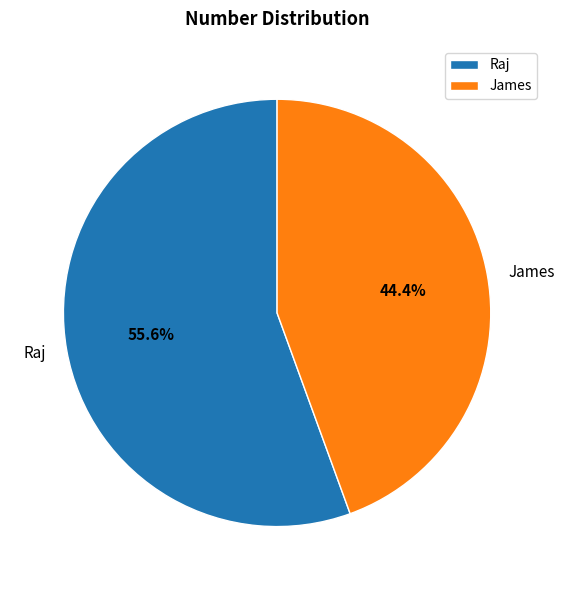

Is it true that James is 44% of the pie?

True